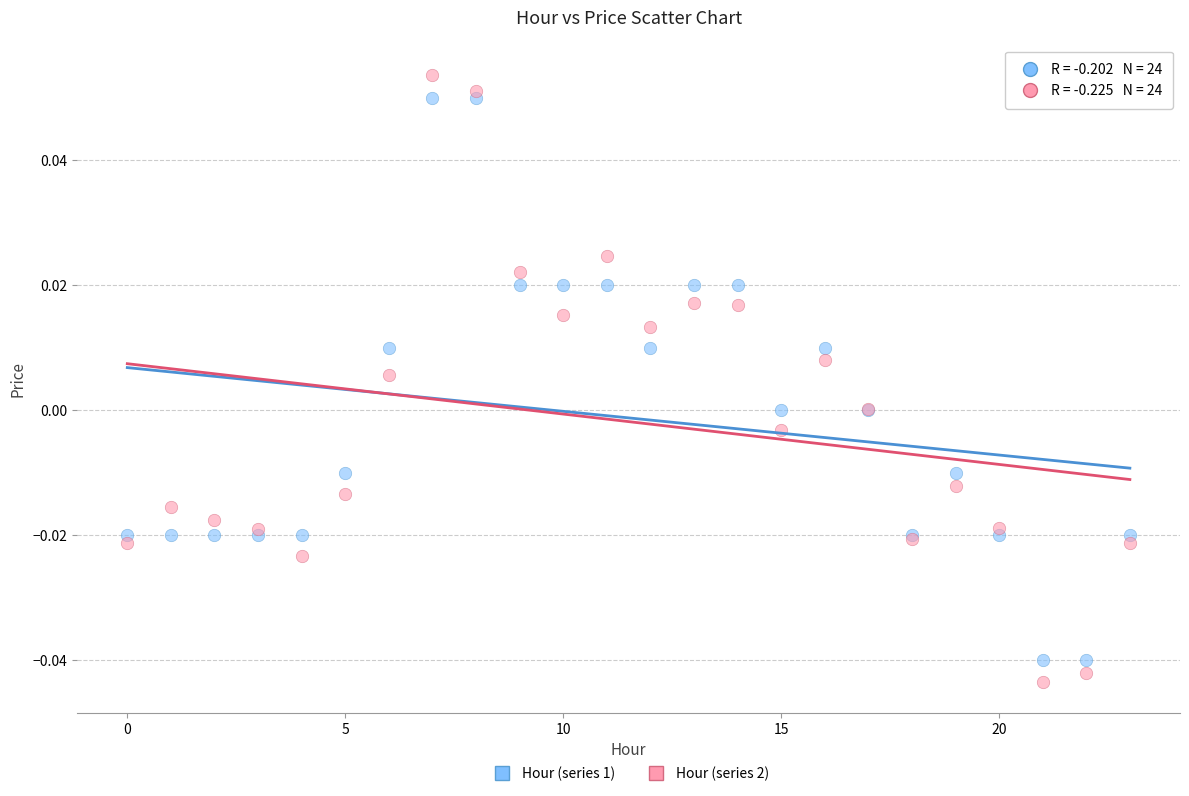

Which series reaches the minimum Y coordinate?

Hour (series 2)